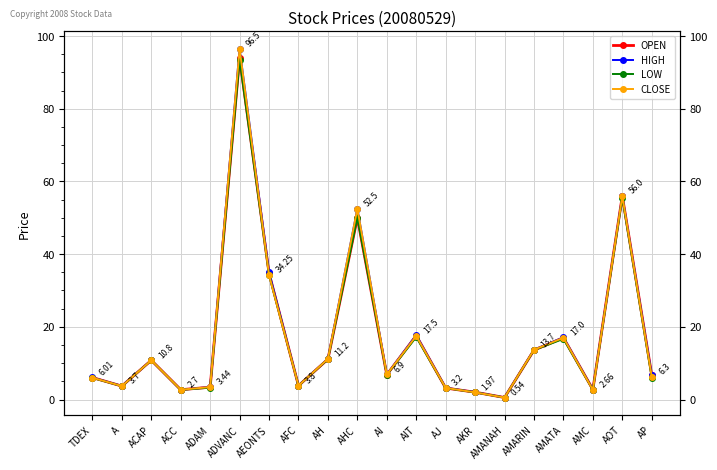

At how many categories does at least one series exceed 57?

1